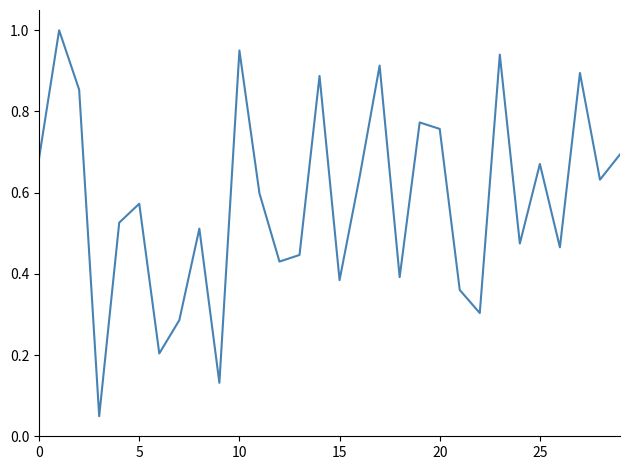

How many lines are shown in the chart?

1